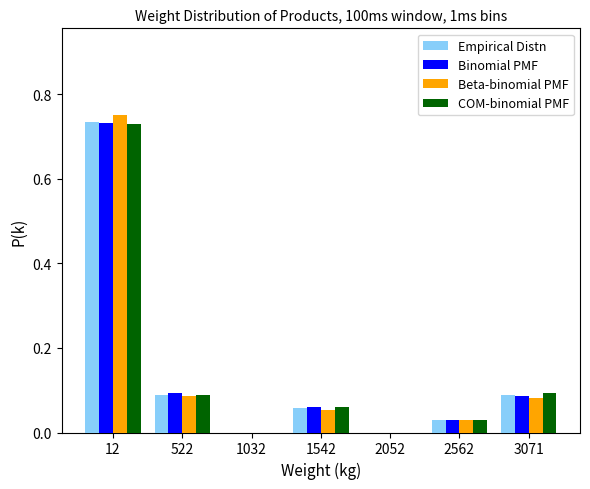

At which label does Binomial PMF reach its peak?

12